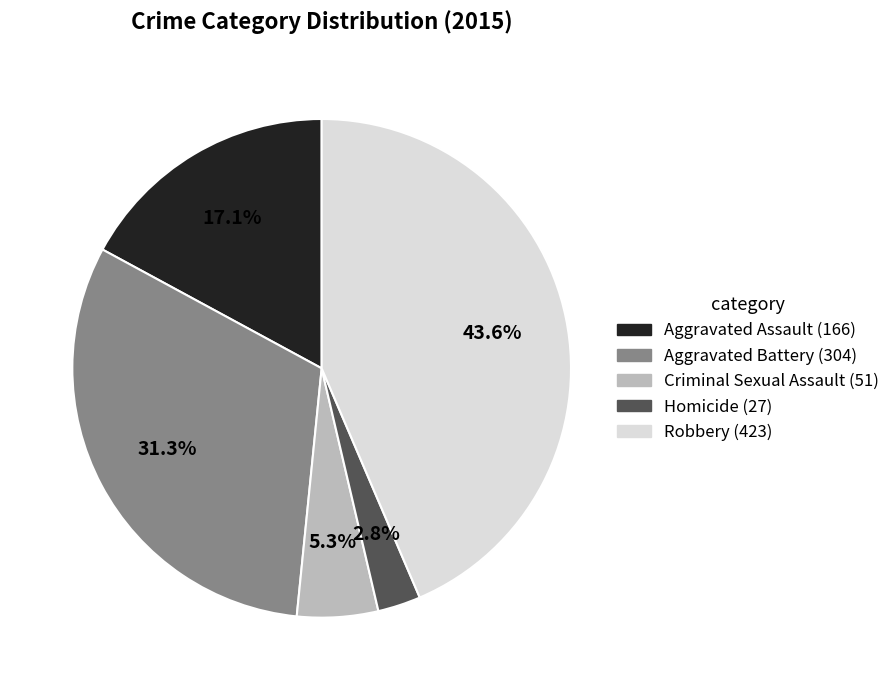

What is the smallest slice in the pie chart?

Homicide